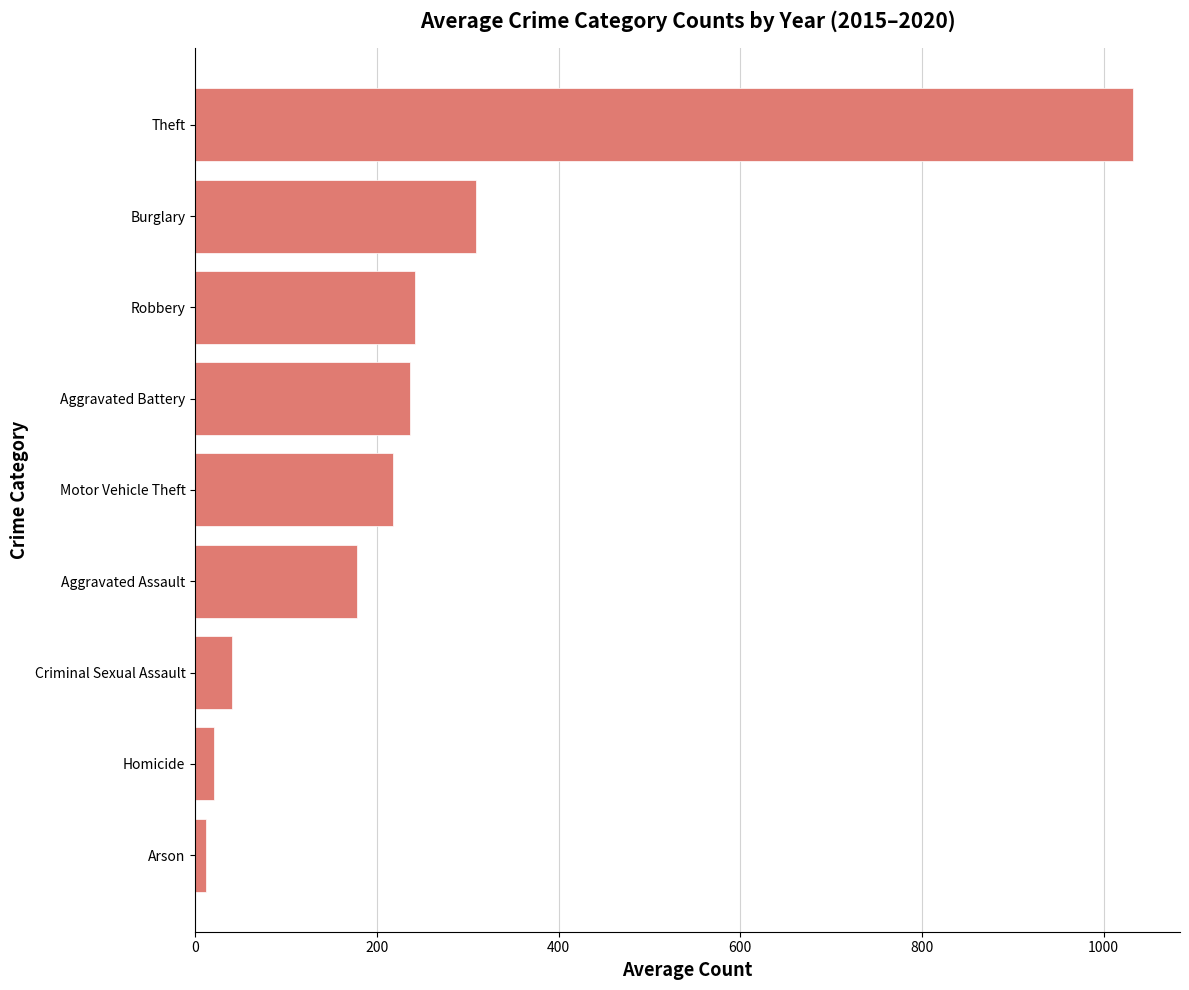

The value at Aggravated Assault is 178.2. True or false?

True